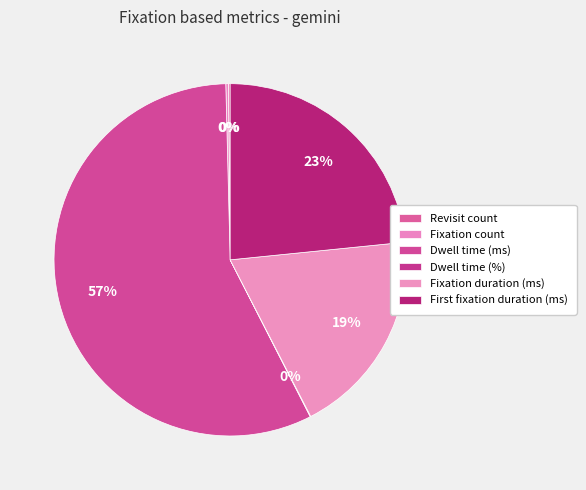

Which category accounts for the majority?

Dwell time (ms)